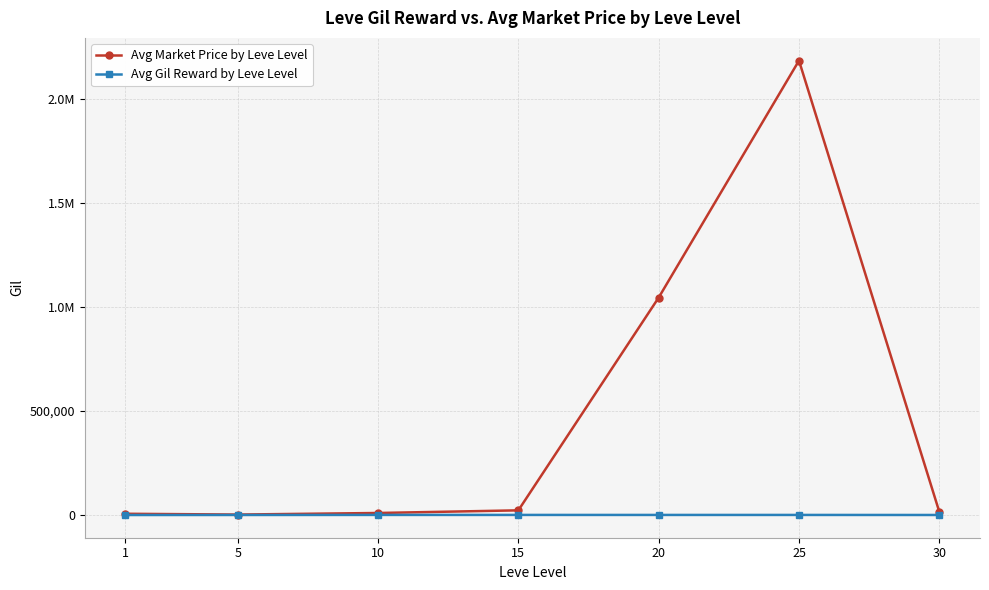

What is the difference between the maximum and minimum values in the Avg Market Price by Leve Level series?

2182748.3